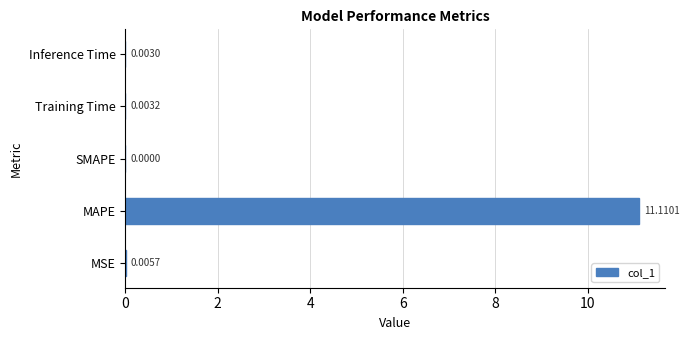

What is the sum of the values at MSE and MAPE?

11.1